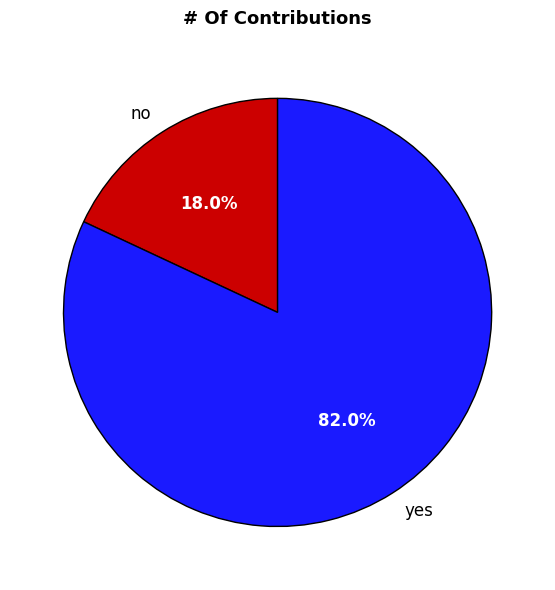

Is there any slice that represents more than half of the pie?

Yes